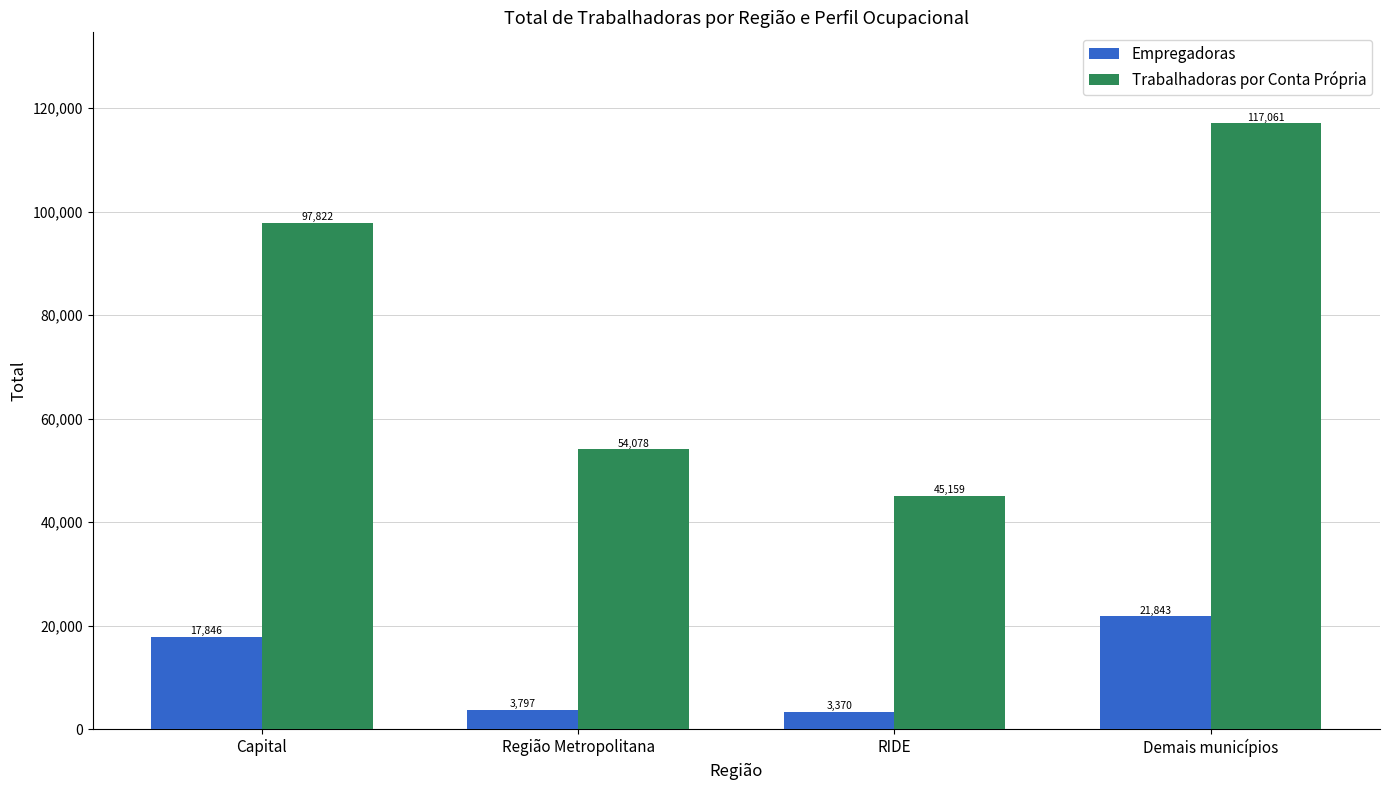

Which series has the largest total across all categories?

Trabalhadoras por Conta Própria